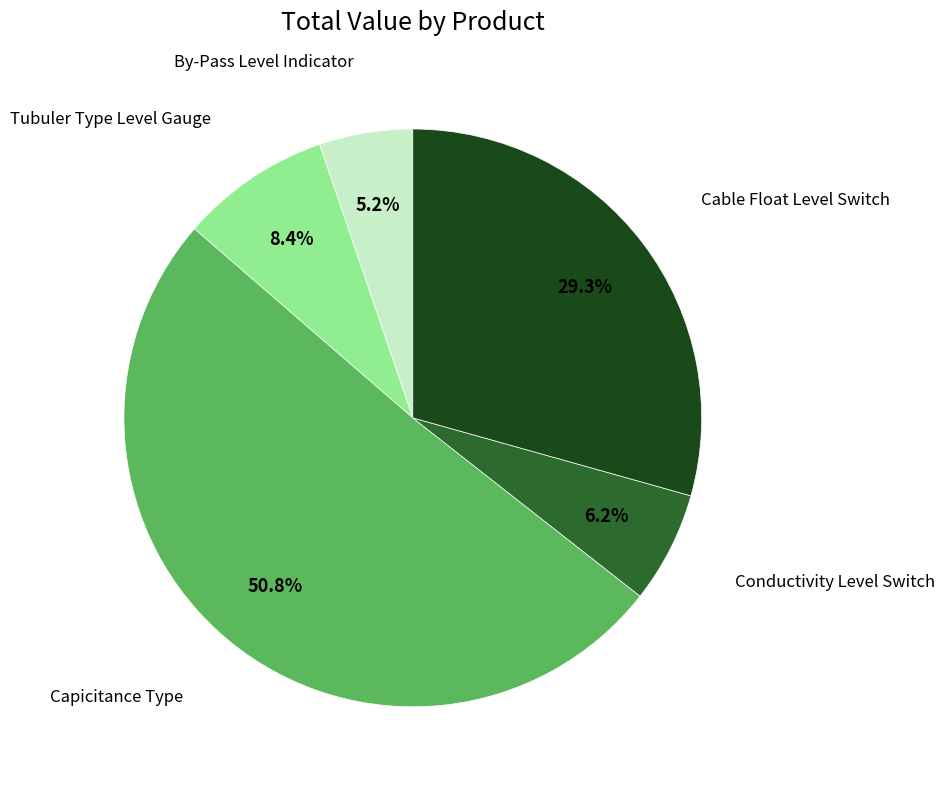

Does any single category account for the majority?

Yes